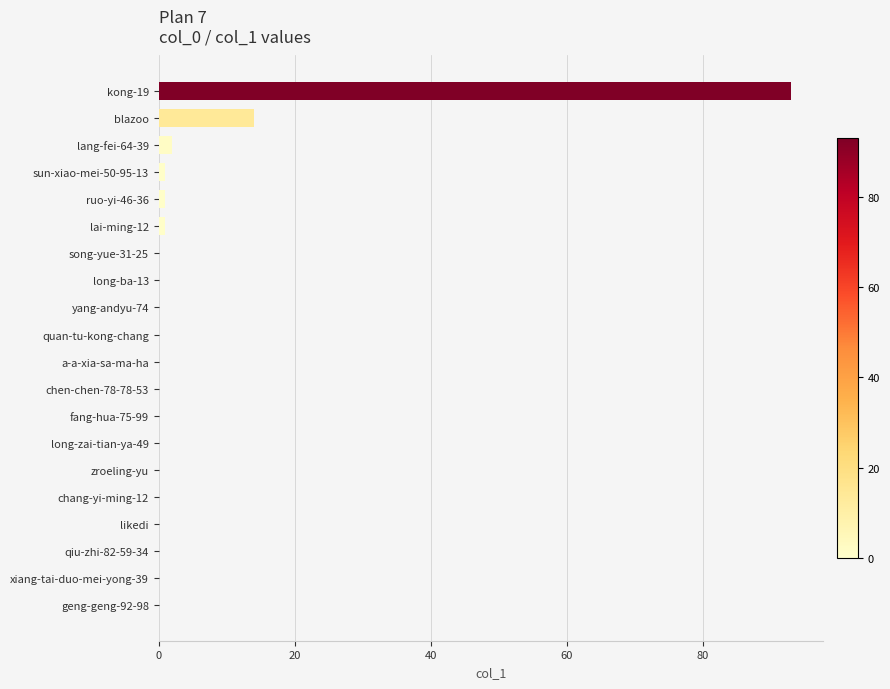

How many distinct data groups are displayed?

1